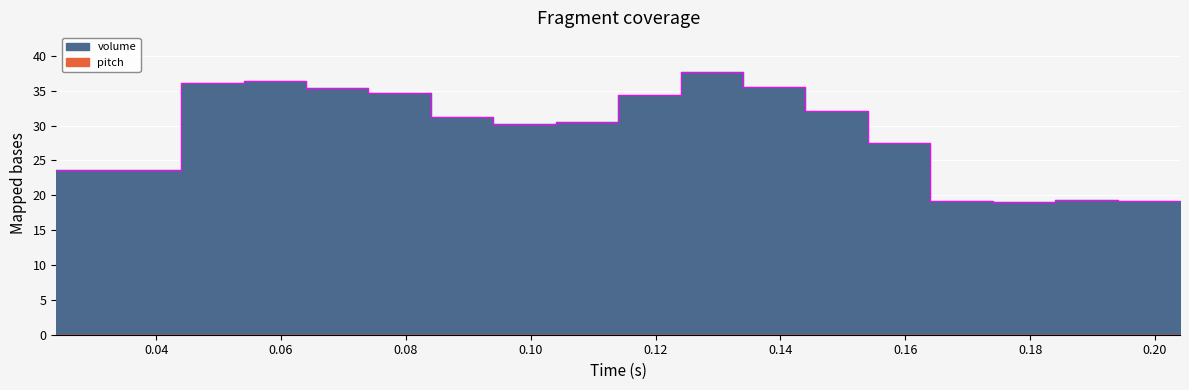

The value at 0.06799999999999981 is 35.5. True or false?

True